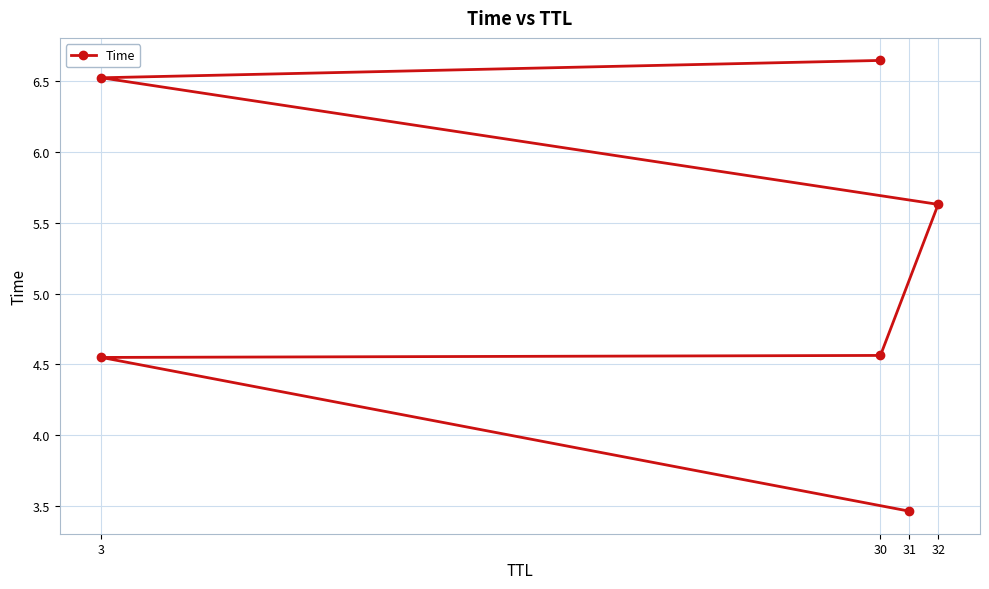

Count the number of categories in the chart.

6